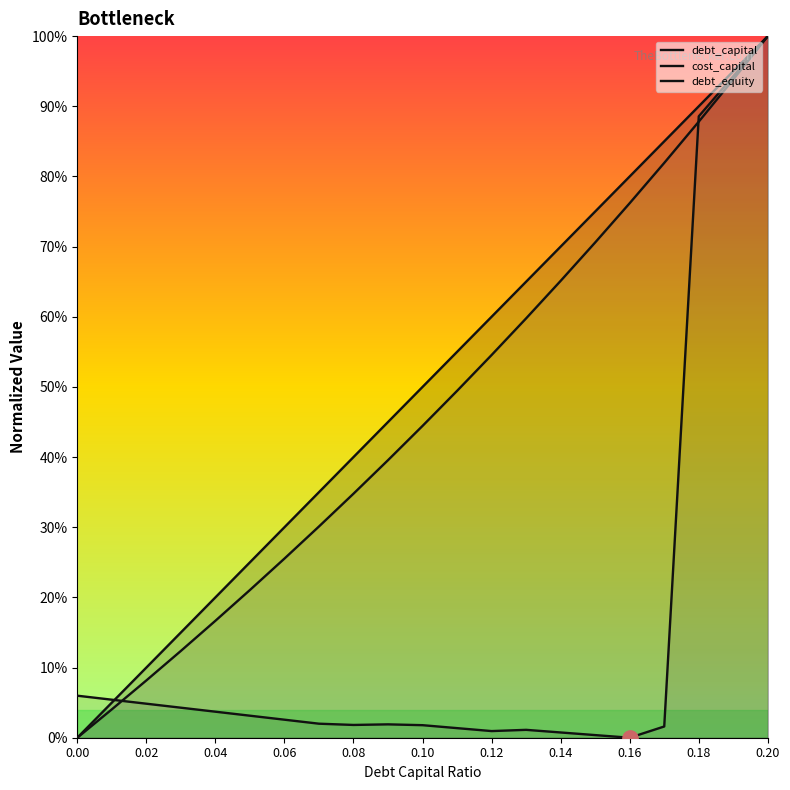

At which category does cost_capital reach its first local valley?

0.08